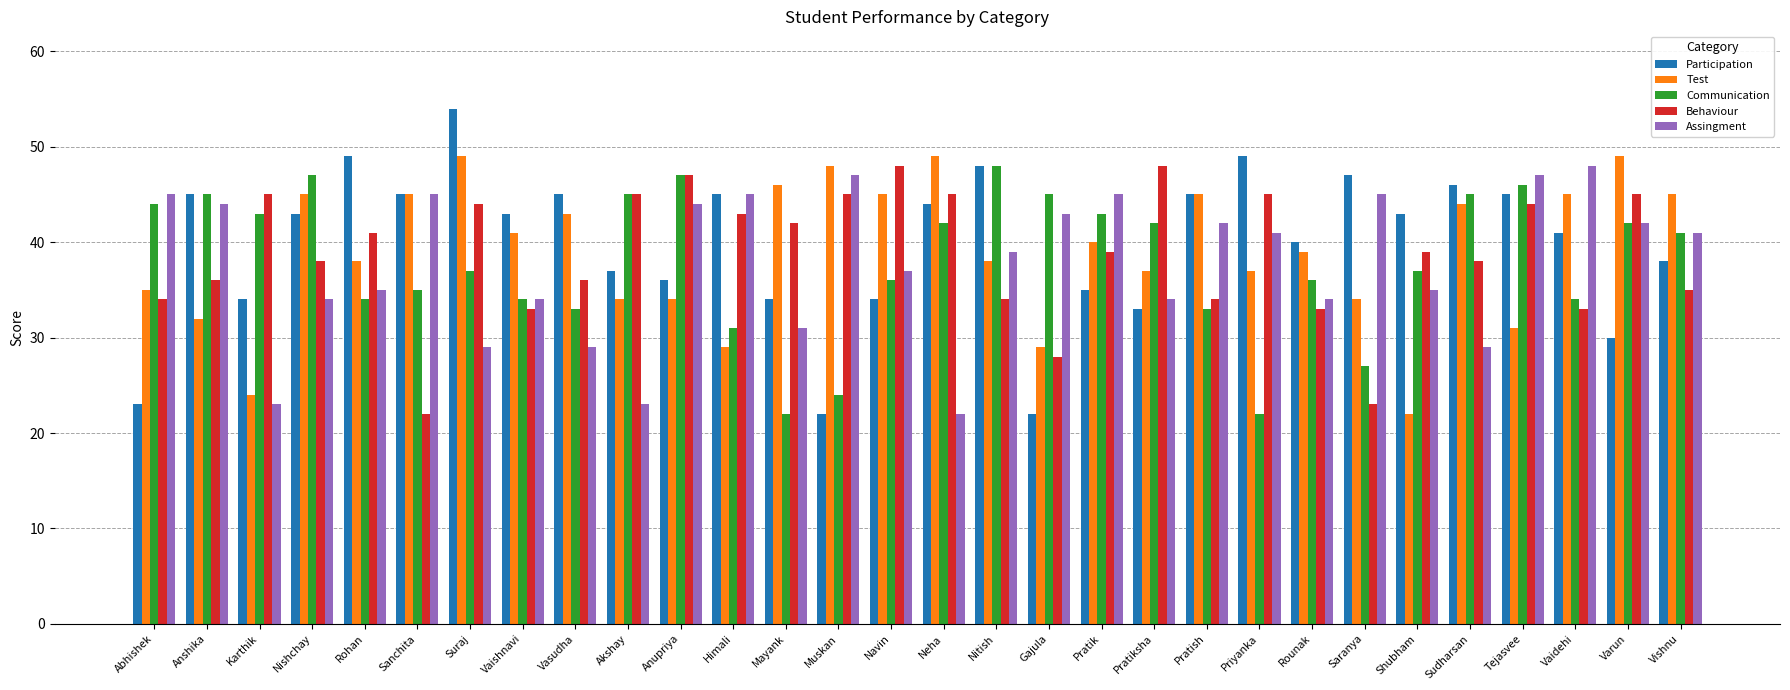

How many categories are shown in the chart?

30